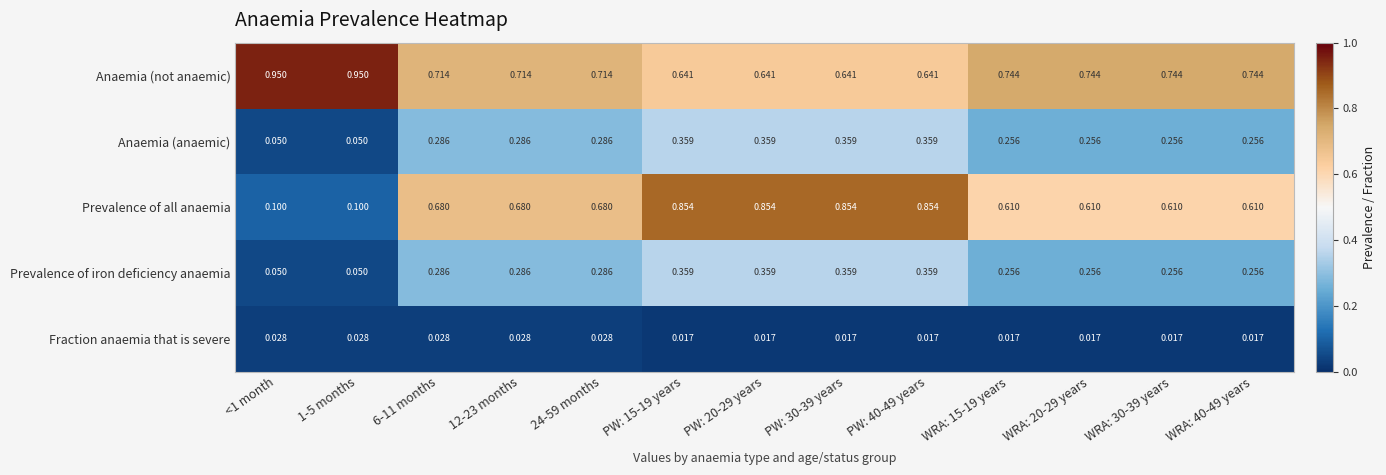

Which series has the largest range (max minus min)?

Prevalence of all anaemia